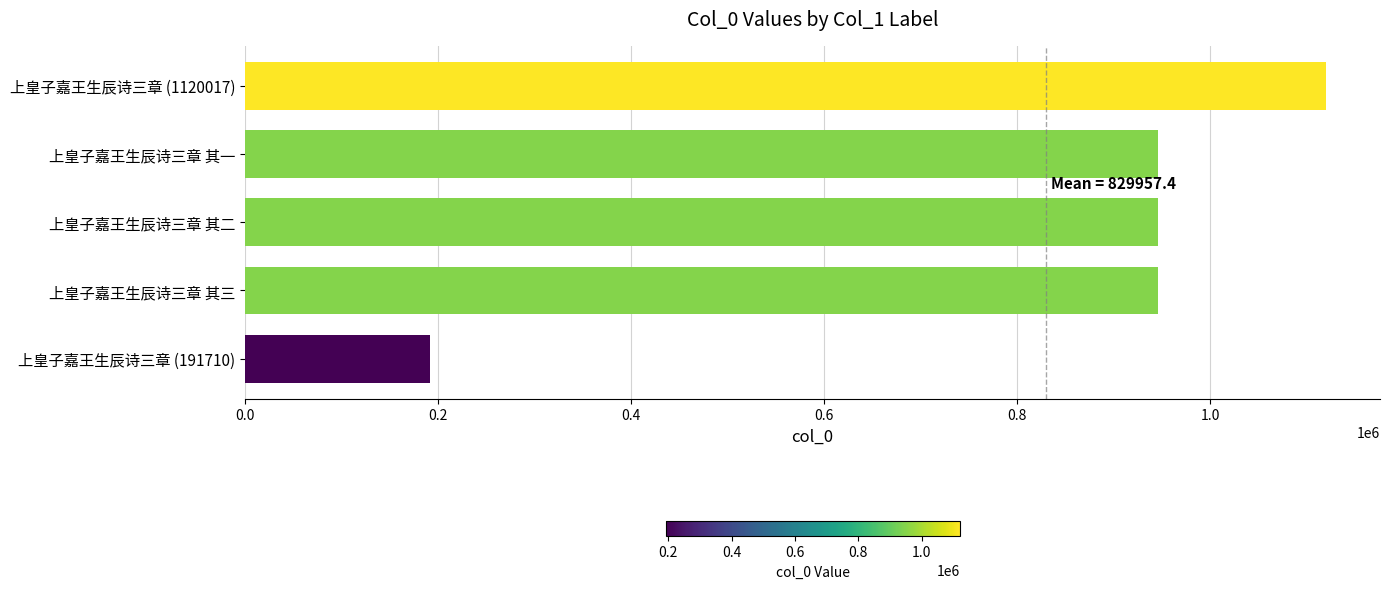

The chart shows a value of 946020 at 上皇子嘉王生辰诗三章 其二. True or false?

True